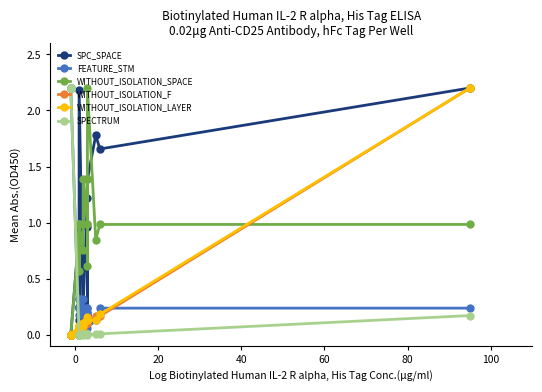

True or false: FEATURE_STM has a value of 0.2 at 14.

False